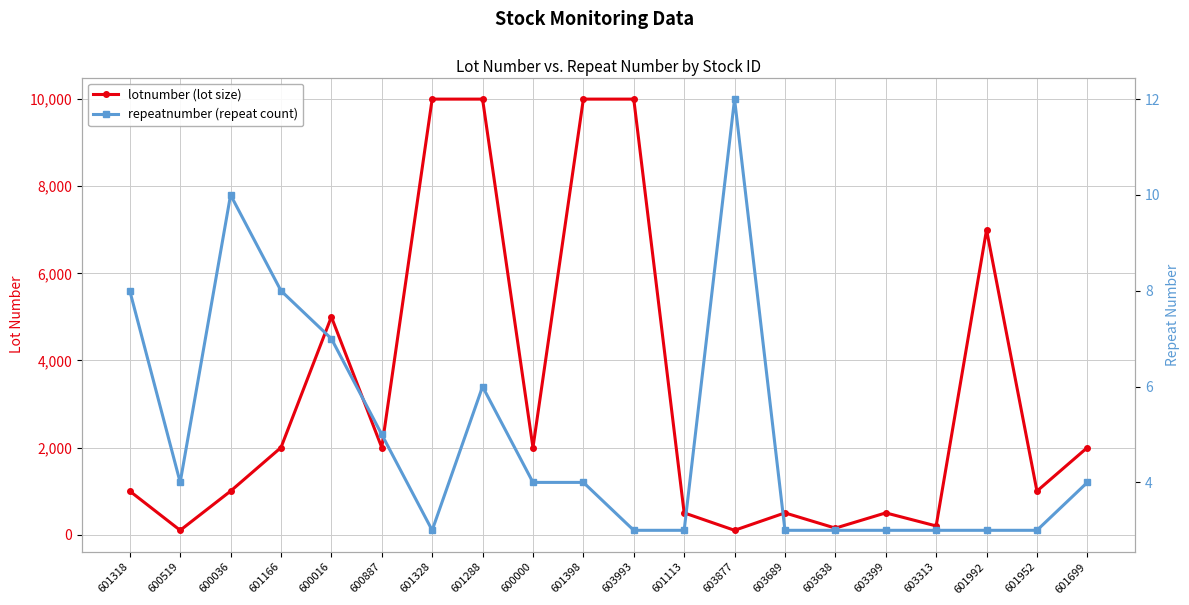

What is the smallest value displayed?

3